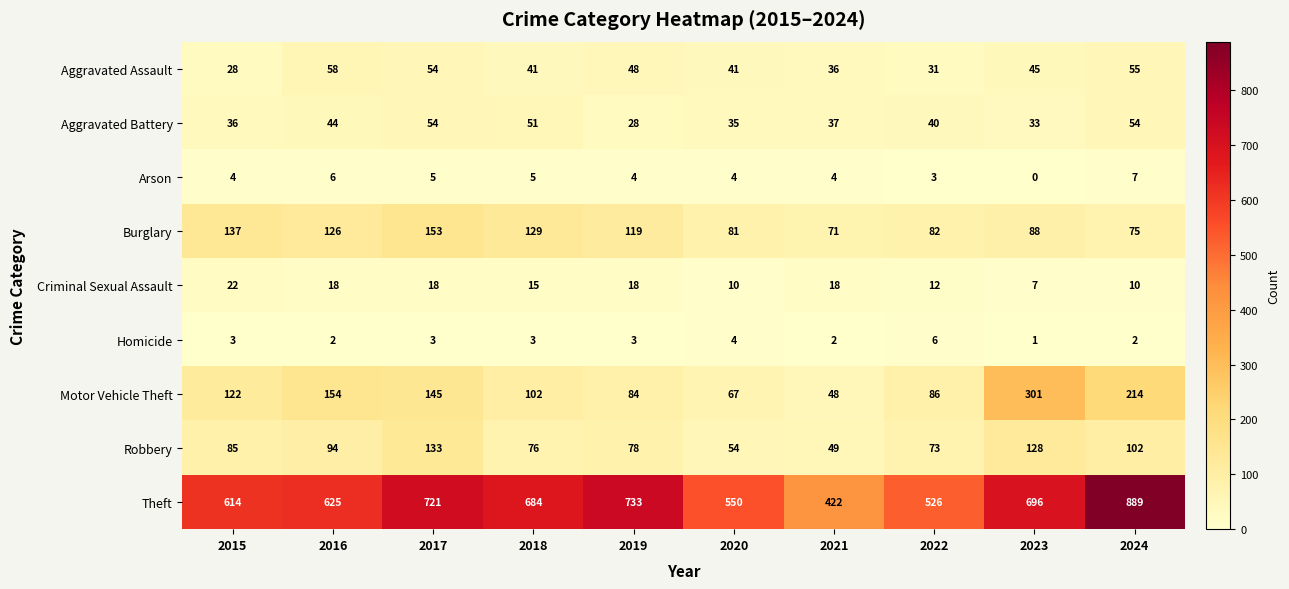

True or false: Burglary has a value of 84 at 2015.

False